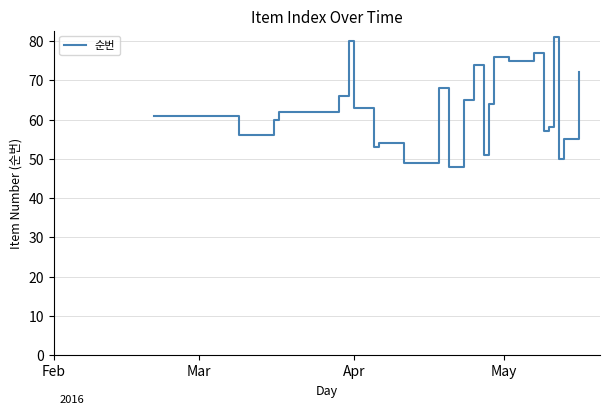

What is the greatest value displayed?

81